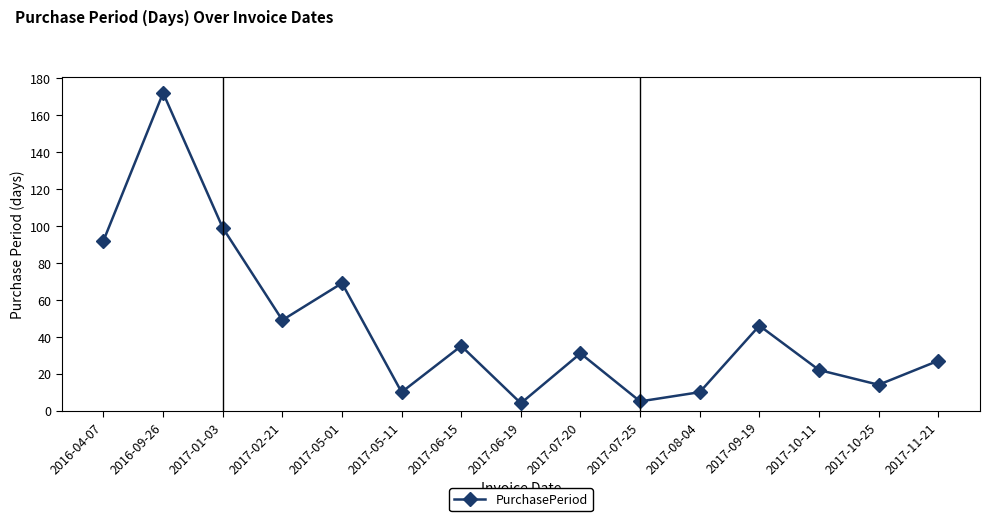

What is the change in value from 2017-08-04 to 2017-09-19?

+36